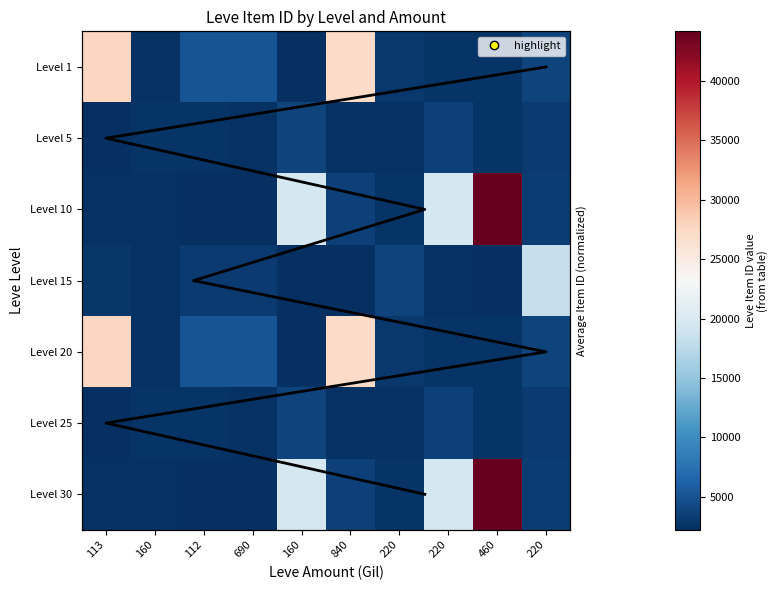

At 160, list the series in order from smallest to largest.

10, 30, 15, 1, 20, 5, 25